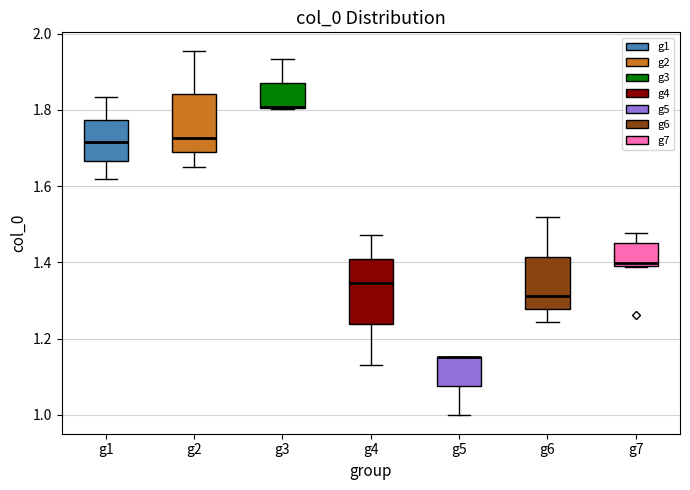

Reading left to right, read every box against the y-axis: the position of its median line, the range the box covers, and the ends of its whiskers. The values are not printed on the chart, so give them approximately, as read against the axis.

g1: median 1.72, box 1.66 to 1.78, whiskers 1.62 to 1.84
g2: median 1.72, box 1.68 to 1.84, whiskers 1.66 to 1.96
g3: median 1.80 (drawn on the box's lower edge), box 1.80 to 1.88, whiskers 1.80 to 1.94
g4: median 1.34, box 1.24 to 1.40, whiskers 1.14 to 1.48
g5: median 1.16 (drawn on the box's upper edge), box 1.08 to 1.16, whiskers 1.00 to 1.16
g6: median 1.32, box 1.28 to 1.42, whiskers 1.24 to 1.52
g7: median 1.40 (just above the box's lower edge), box 1.40 to 1.46, whiskers 1.38 to 1.48